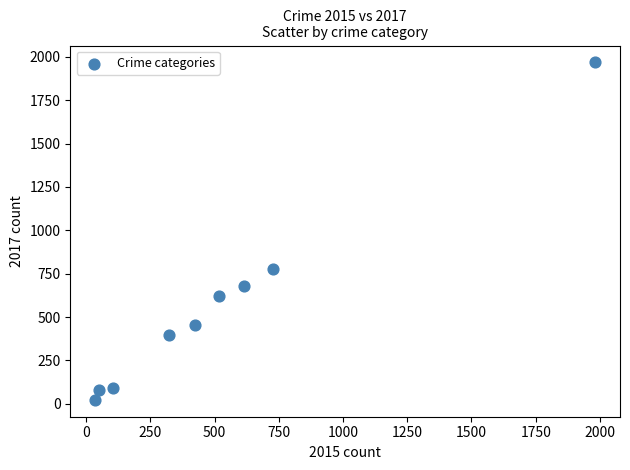

What is the range of X values (max minus min)?

1946